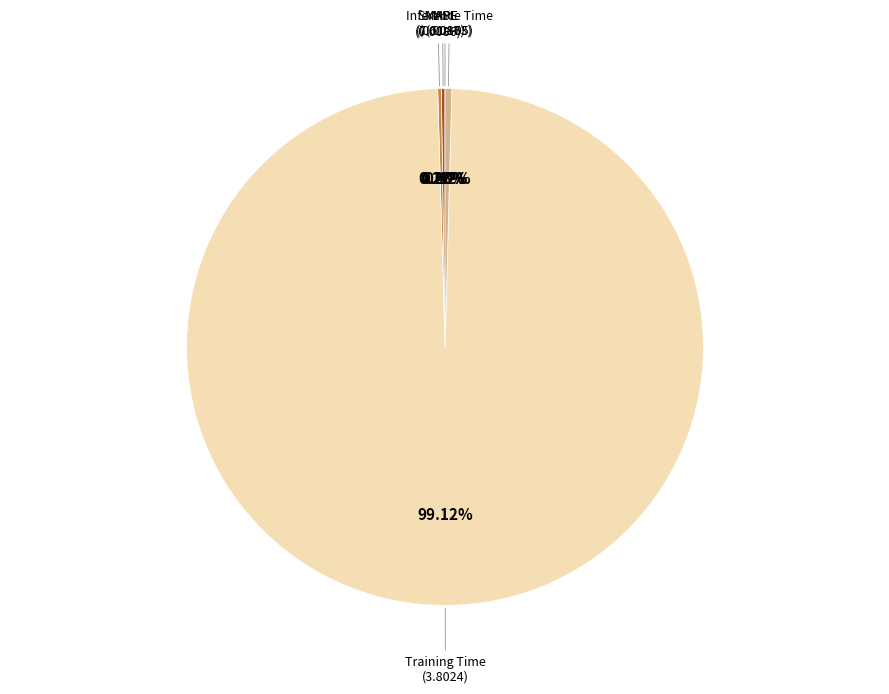

Which slice is the largest?

Training Time